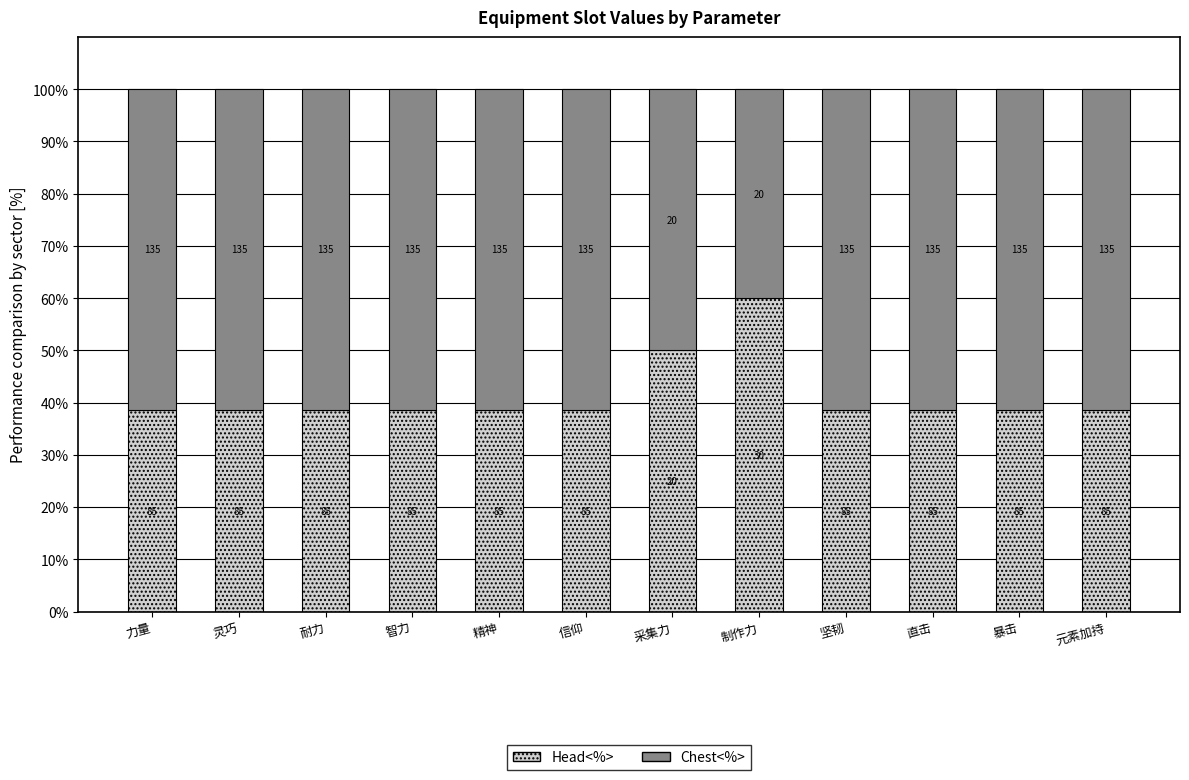

Does the chart contain any negative values?

No